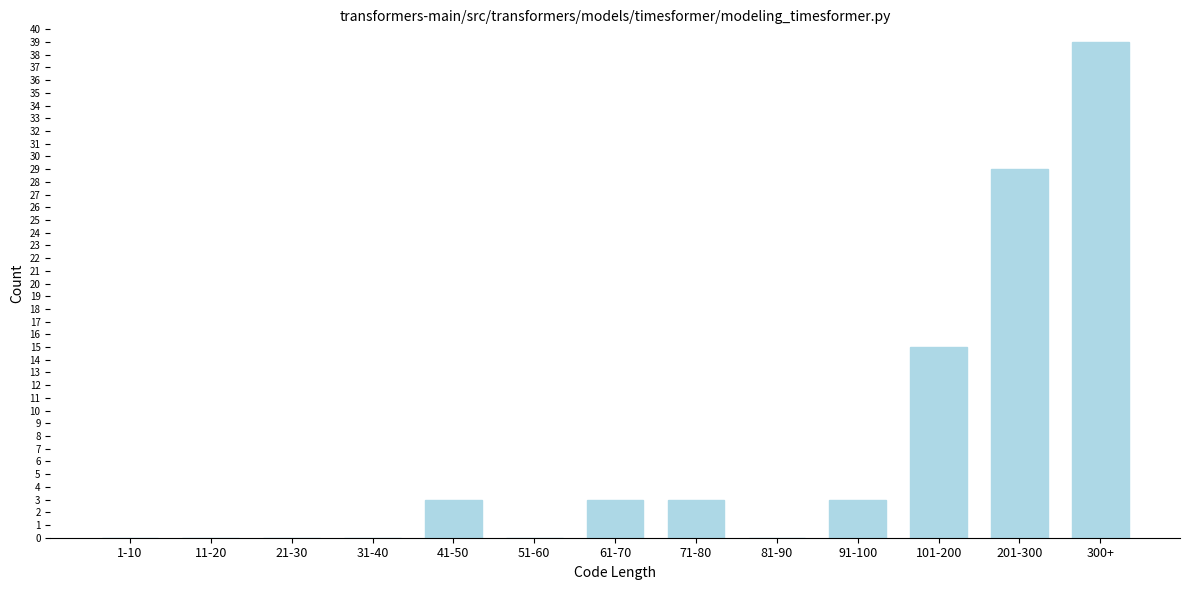

Reading left to right, extract all data points from this chart.

1-10=0	11-20=0	21-30=0	31-40=0	41-50=3	51-60=0	61-70=3	71-80=3	81-90=0	91-100=3	101-200=15	201-300=29	300+=39